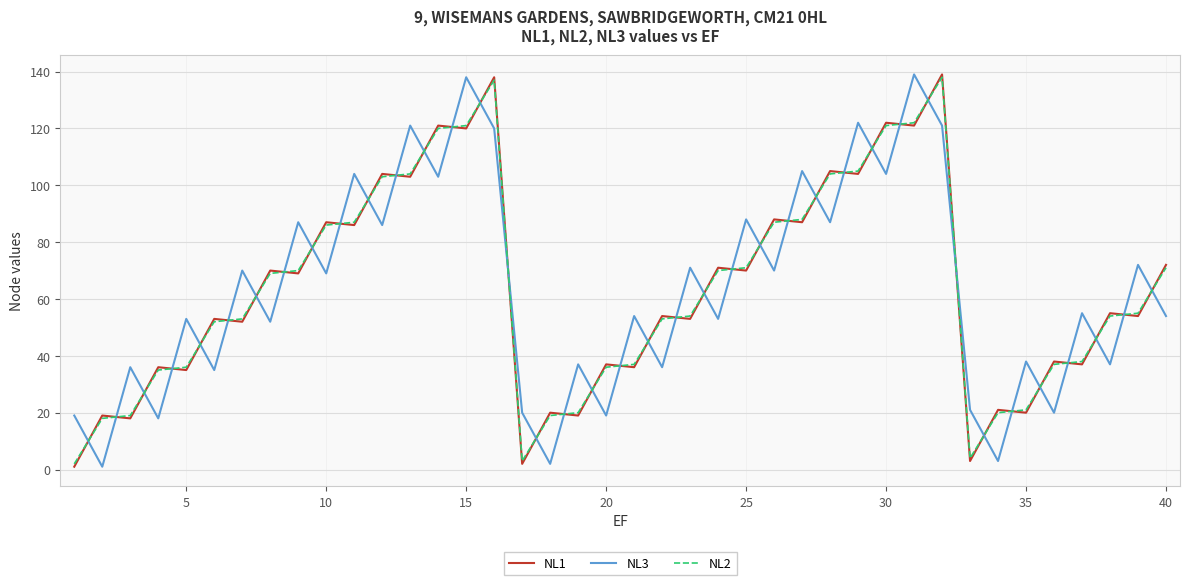

What is the greatest value displayed?

139